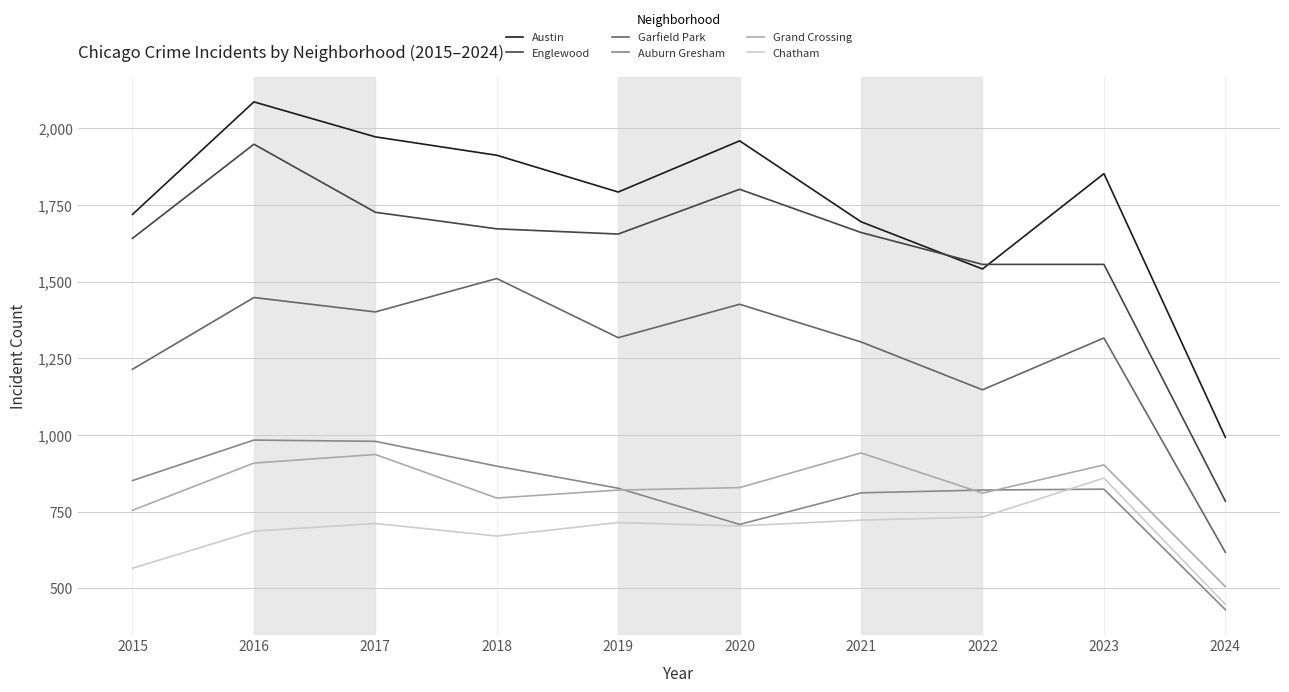

Which series has the widest spread of values?

Englewood